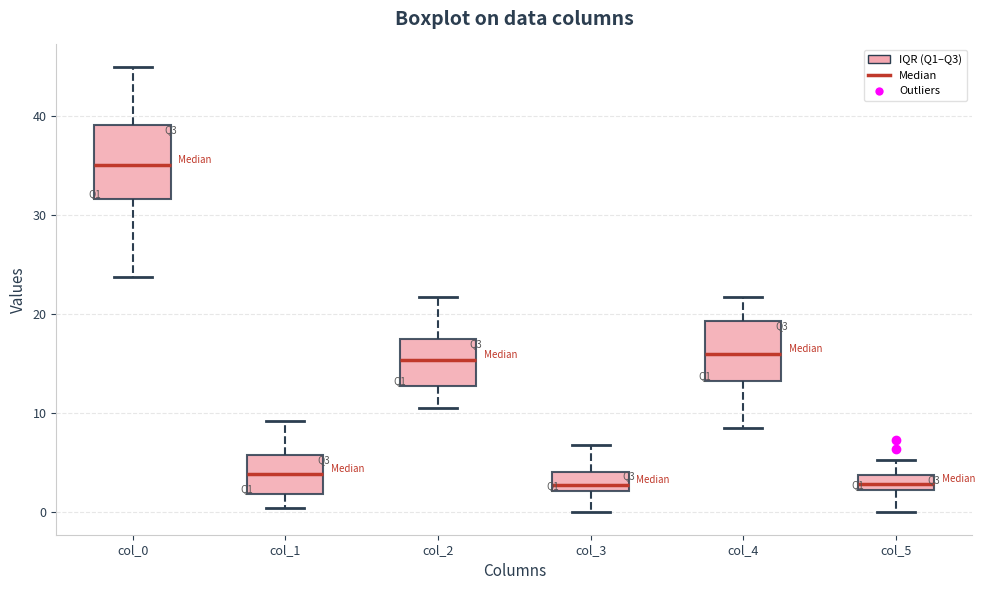

Where is the lower edge of the box for col_0 on the y-axis? The values are not printed on the chart, so give them approximately, as read against the axis.

32